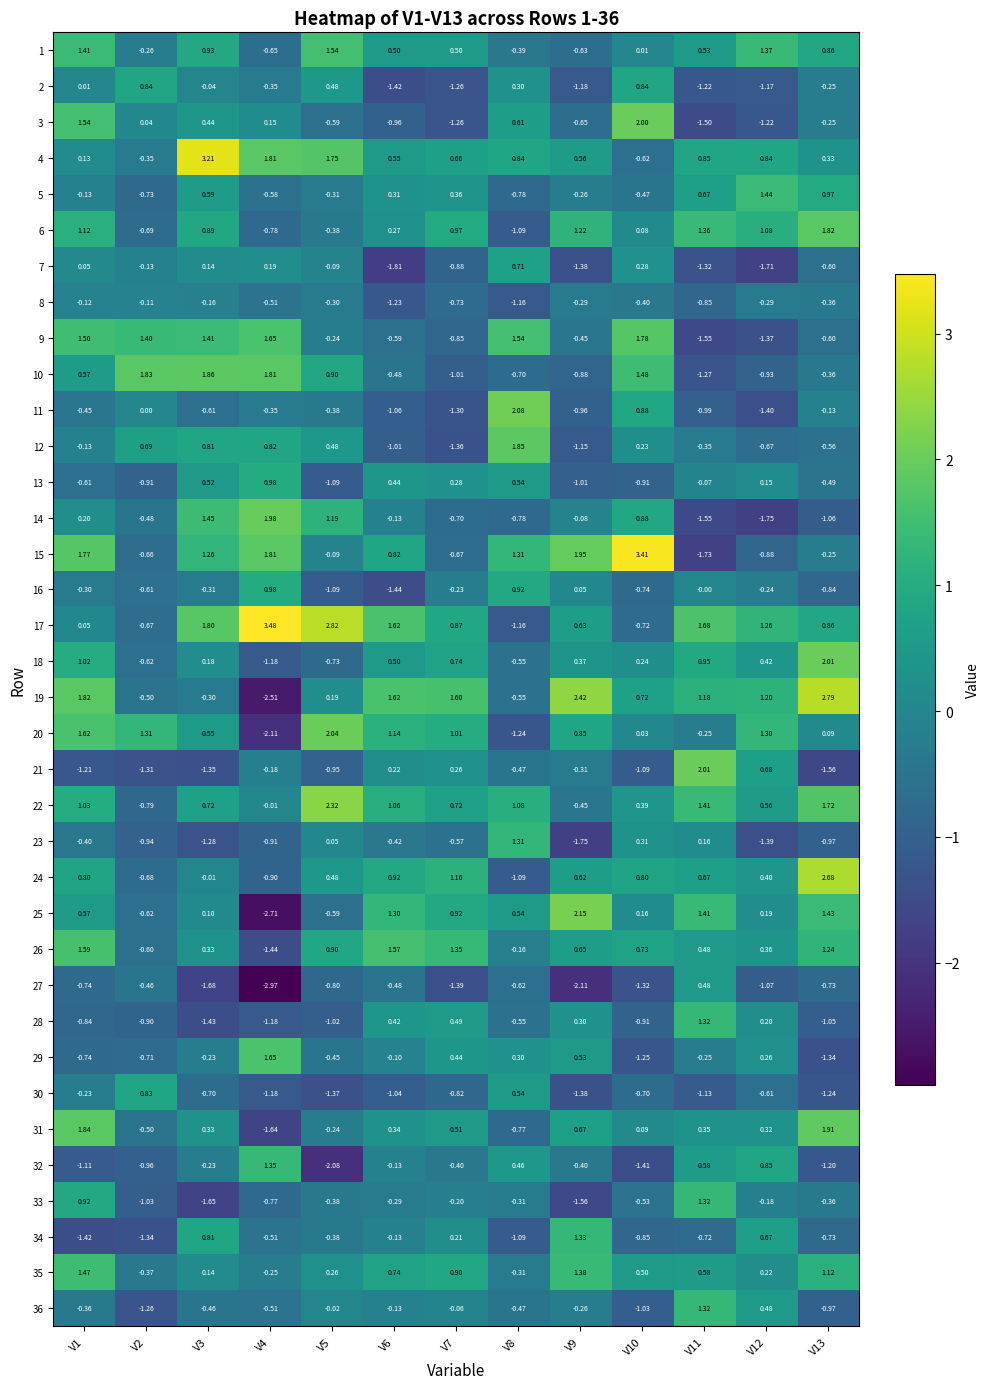

Is the value of 3 at V4 greater than the value of 33 at V5?

Yes